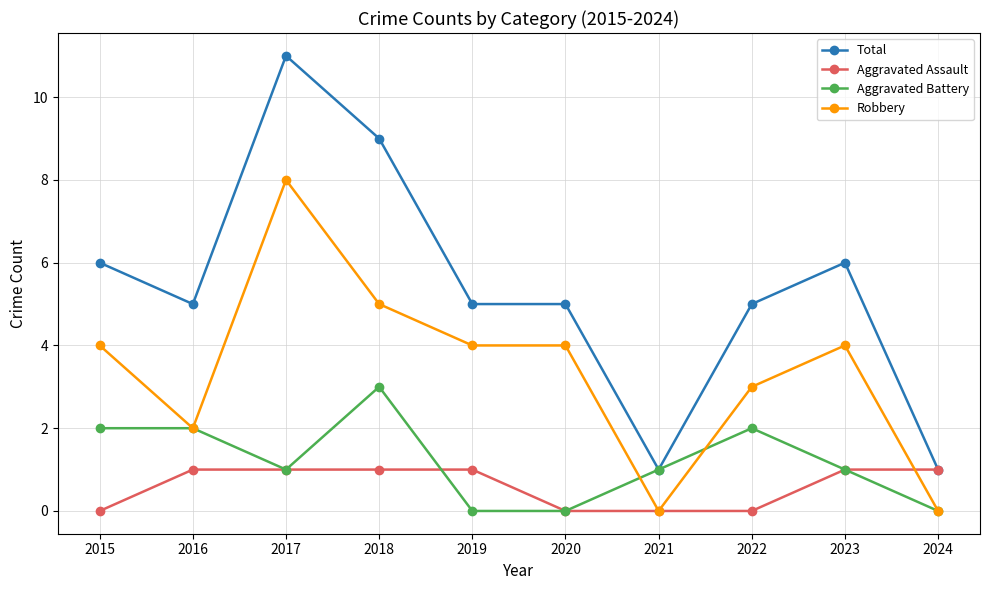

True or false: Aggravated Battery has a value of 0 at 2024.

True